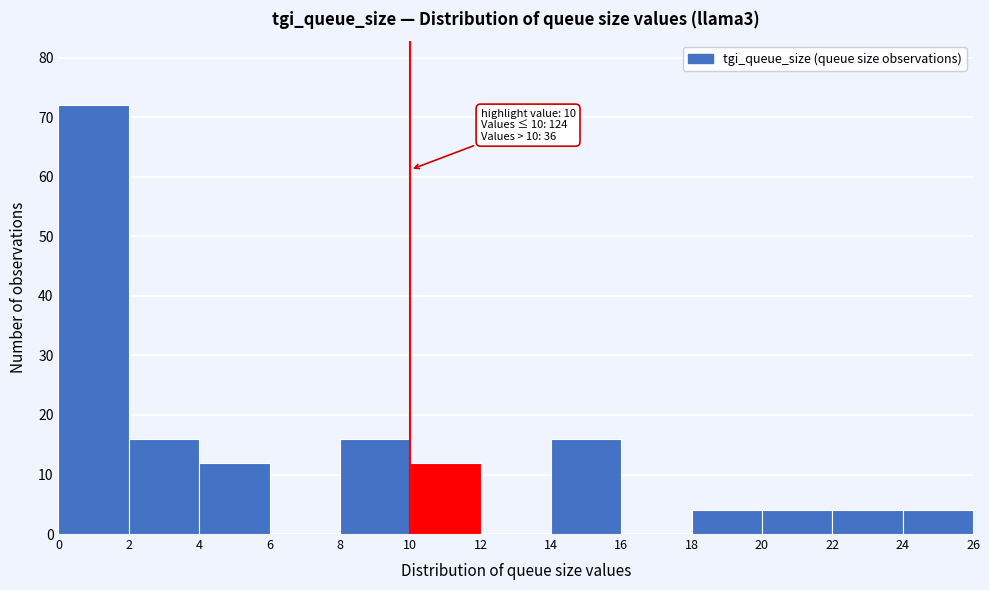

Over which range of the x-axis is the bar tallest?

0 to 2